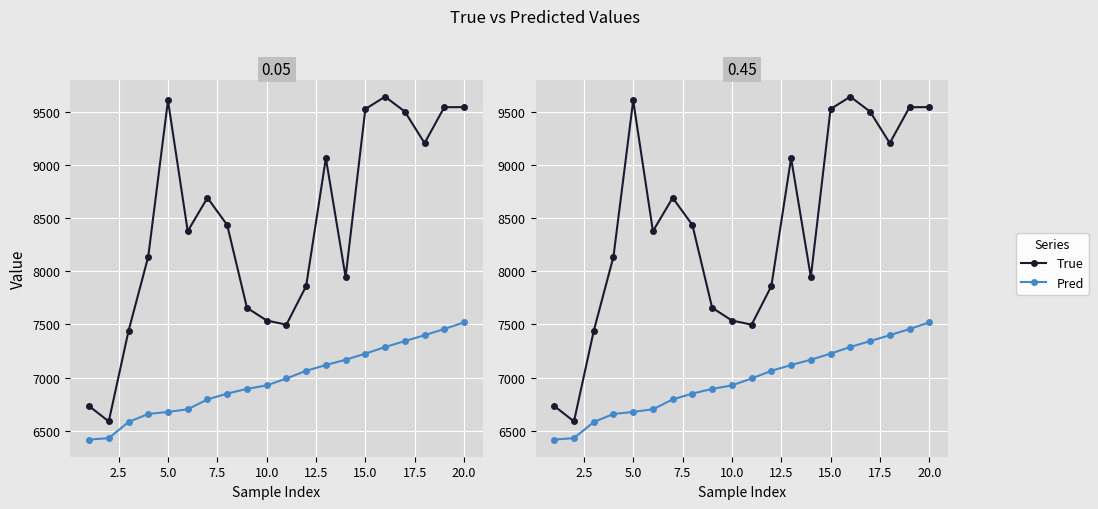

Reading left to right, transcribe all the data shown in this chart.

True: 6732.0	6587.0	7438.0	8138.0	9609.0	8378.0	8692.0	8436.0	7657.0	7537.0	7498.0	7861.0	9066.0	7946.0	9528.0	9644.0	9504.0	9207.0	9545.0	9546.0
Pred: 6416.1	6429.6	6581.5	6657.0	6676.6	6701.3	6794.2	6849.2	6893.2	6926.0	6991.2	7063.6	7117.7	7167.8	7225.1	7287.5	7343.1	7398.5	7456.8	7520.1